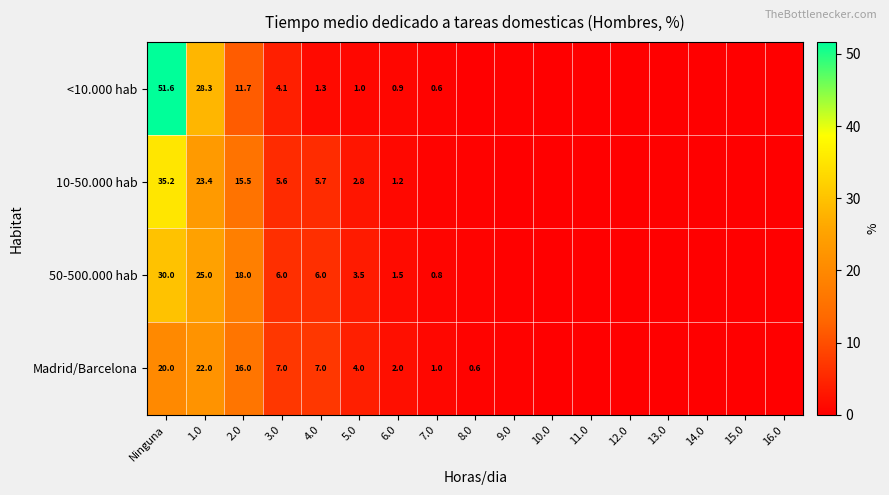

Is the value of 10-50.000 hab at 5.0 greater than the value of <10.000 hab at Ninguna?

No